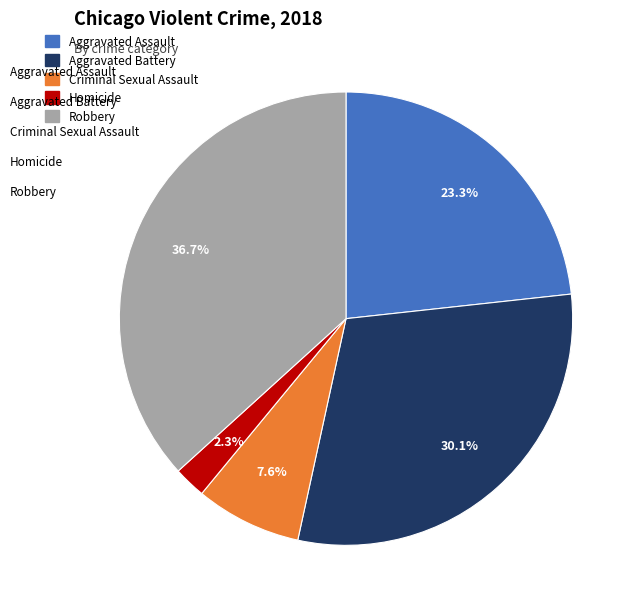

What is the ratio of the value at Aggravated Assault to the value at Robbery?

0.6